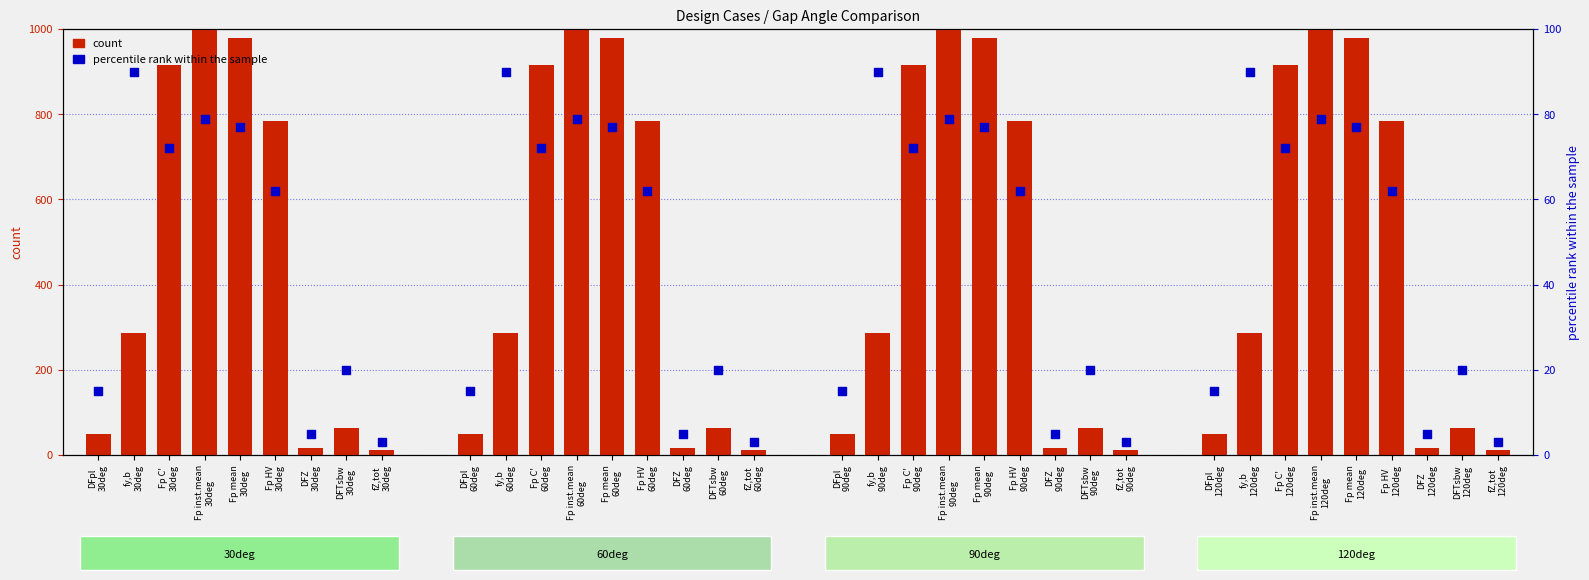

Which series reaches the minimum Y coordinate?

percentile rank within the sample